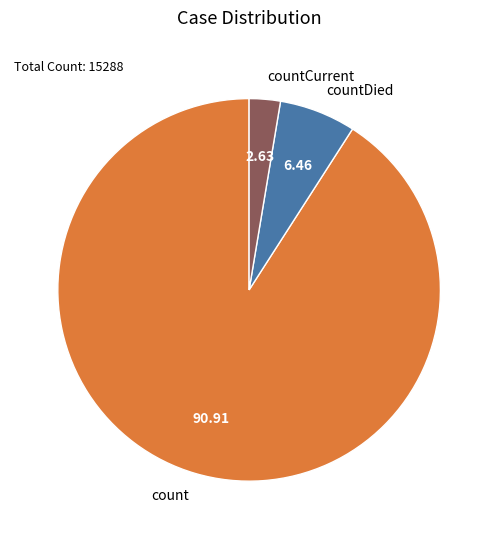

Between countDied and count, which is larger?

count